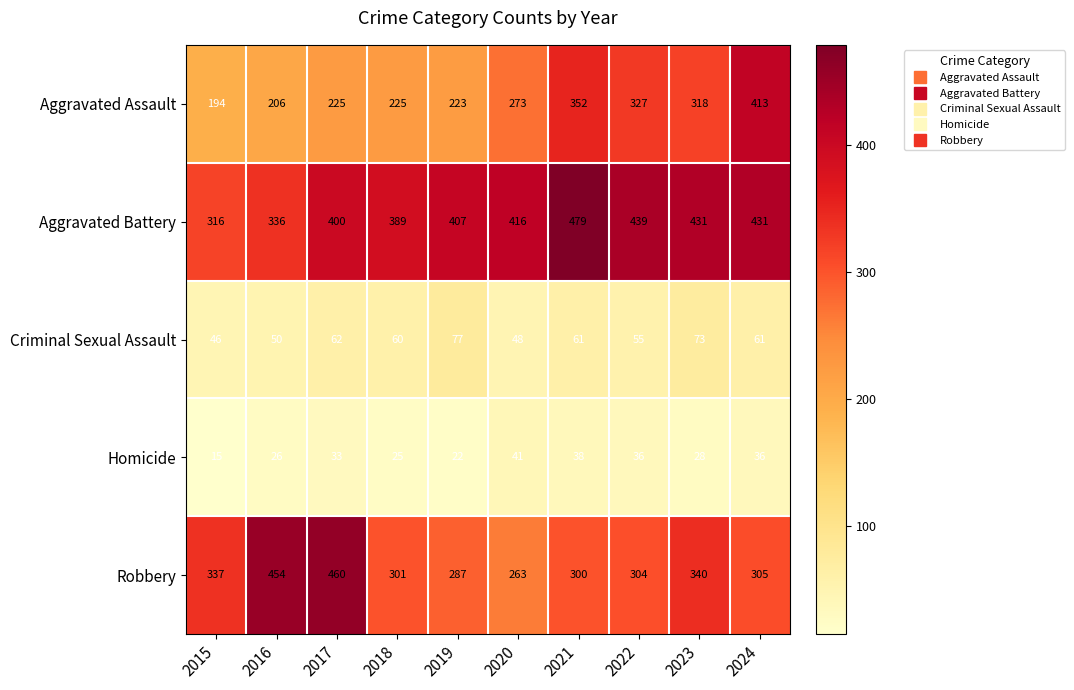

What is the difference between the maximum and minimum values in the Aggravated Assault series?

219